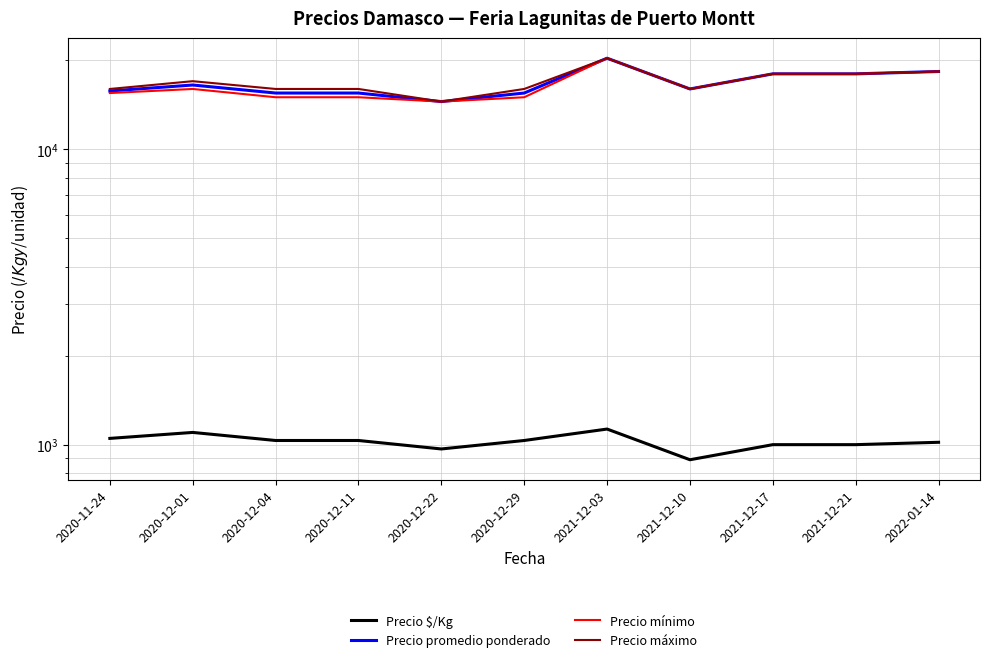

How many interior local valleys does the Precio $/Kg series have?

2